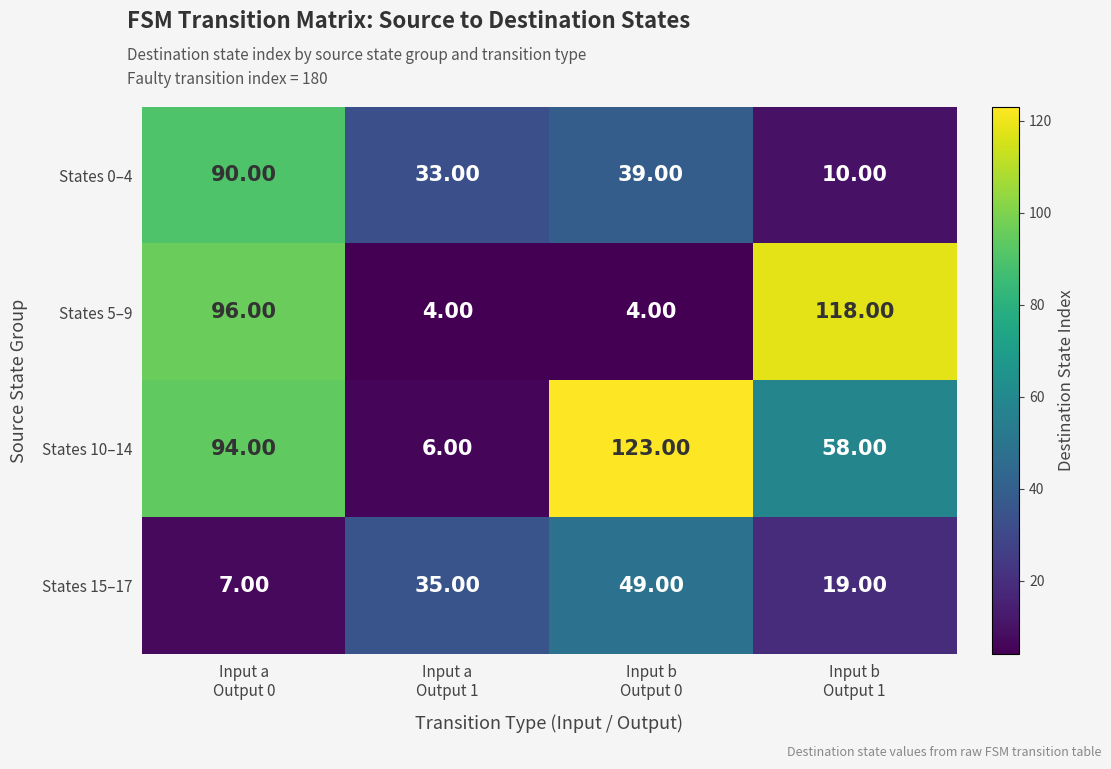

Rank the series by their average value, from highest to lowest.

States 10–14, States 5–9, States 0–4, States 15–17